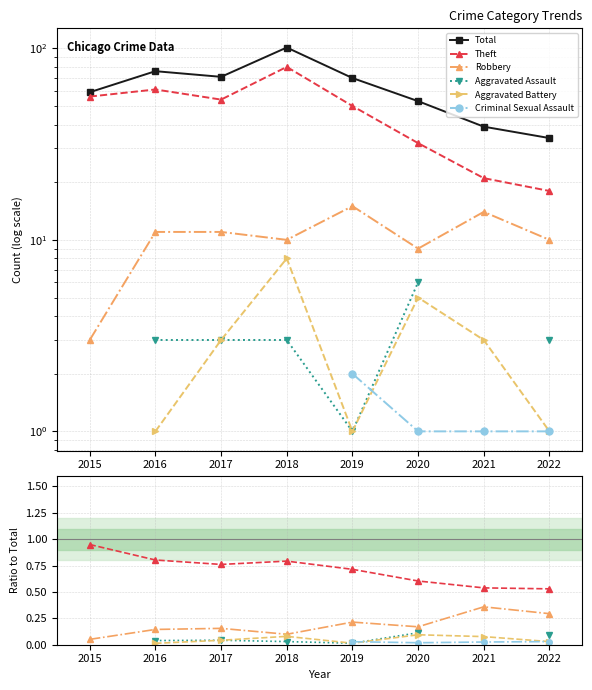

Which series has the widest spread of values?

Total